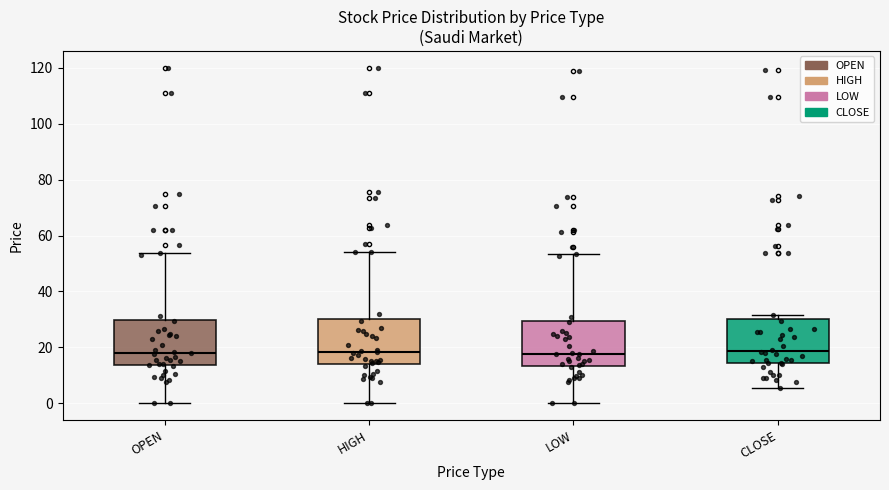

Reading left to right, transcribe this box plot: for each box, give where its median line is, the range the box spans, and where its two whiskers end, as read against the y-axis. The values are not printed on the chart, so give them approximately, as read against the axis.

OPEN: median 18, box 14 to 30, whiskers 0 to 54
HIGH: median 18, box 14 to 30, whiskers 0 to 54
LOW: median 18, box 14 to 30, whiskers 0 to 54
CLOSE: median 18, box 14 to 30, whiskers 6 to 32